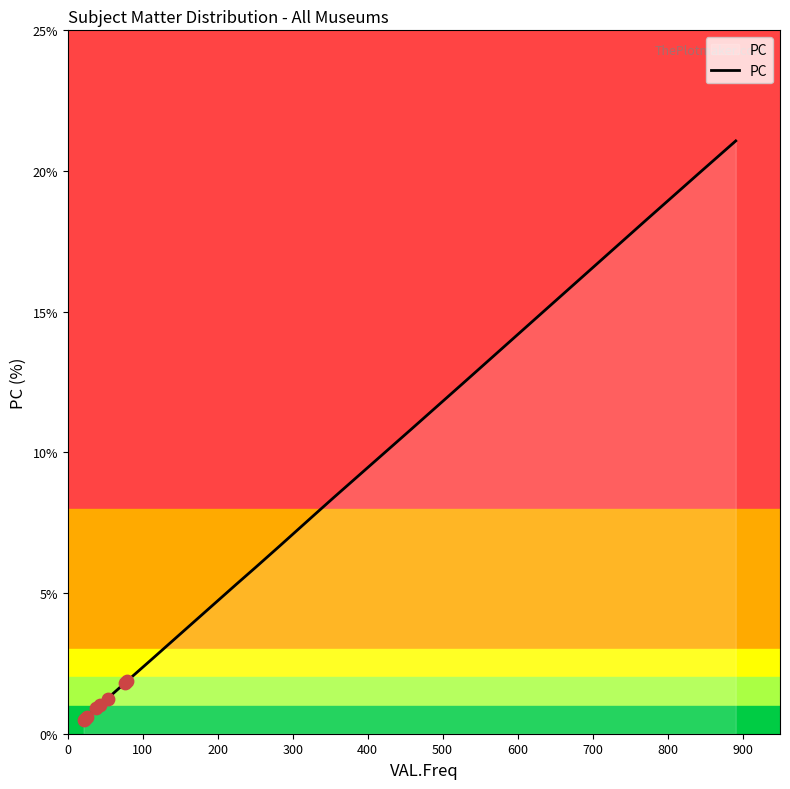

What is the maximum value for PC?

21.1